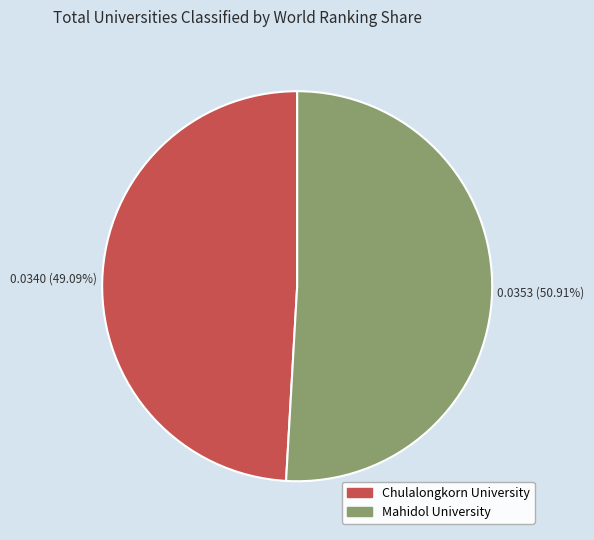

Rank the categories by value from lowest to highest.

Chulalongkorn University, Mahidol University